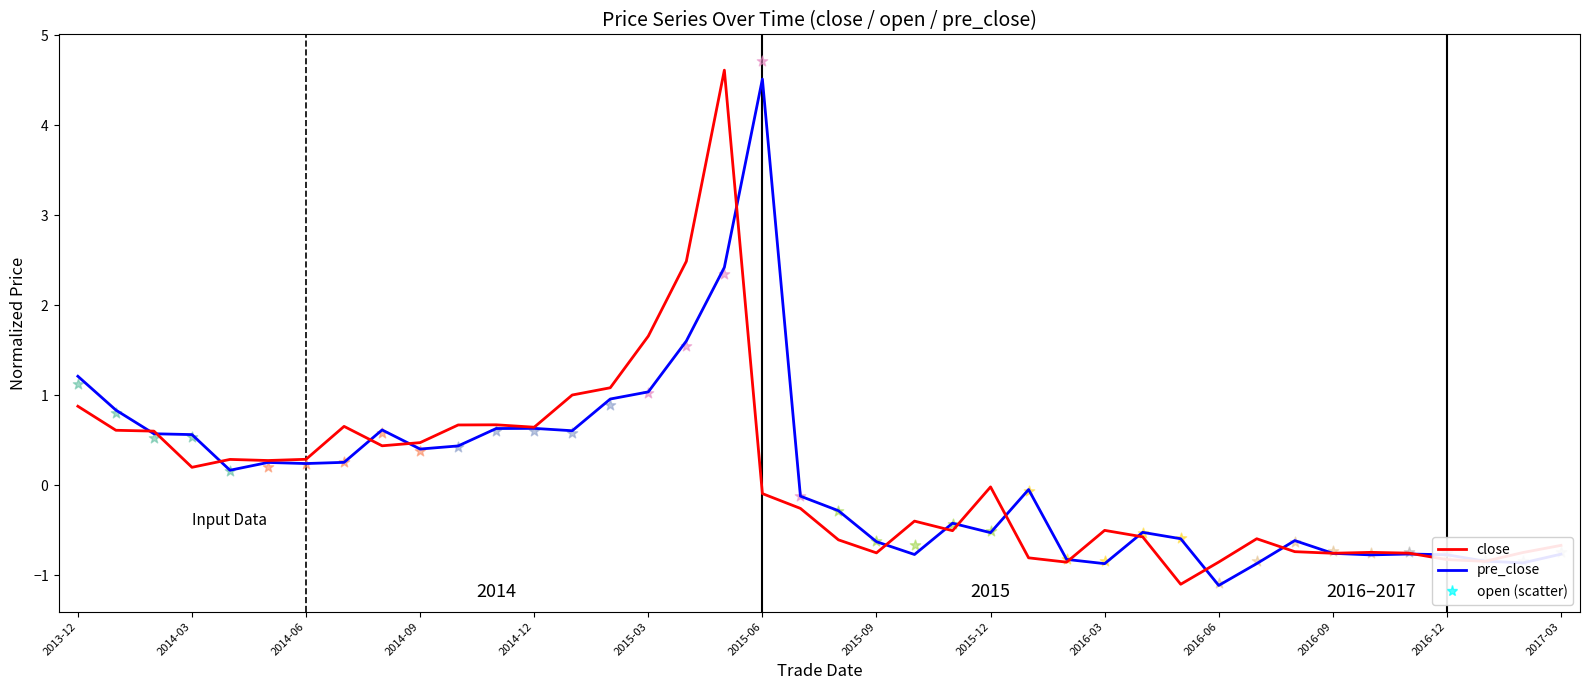

Which series contains the highest Y value?

close